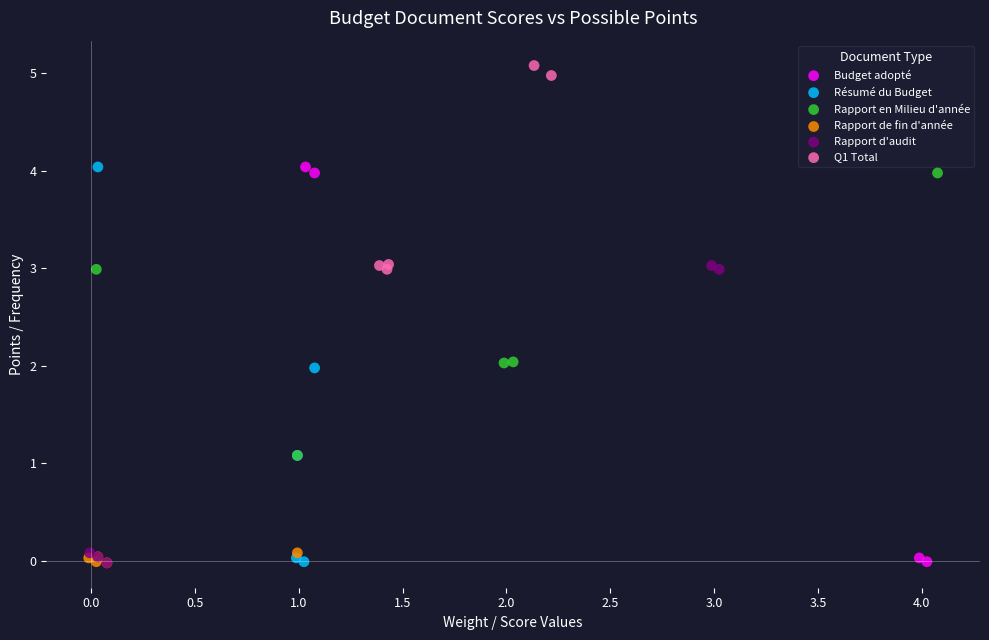

Which series contains the highest Y value?

Q1 Total